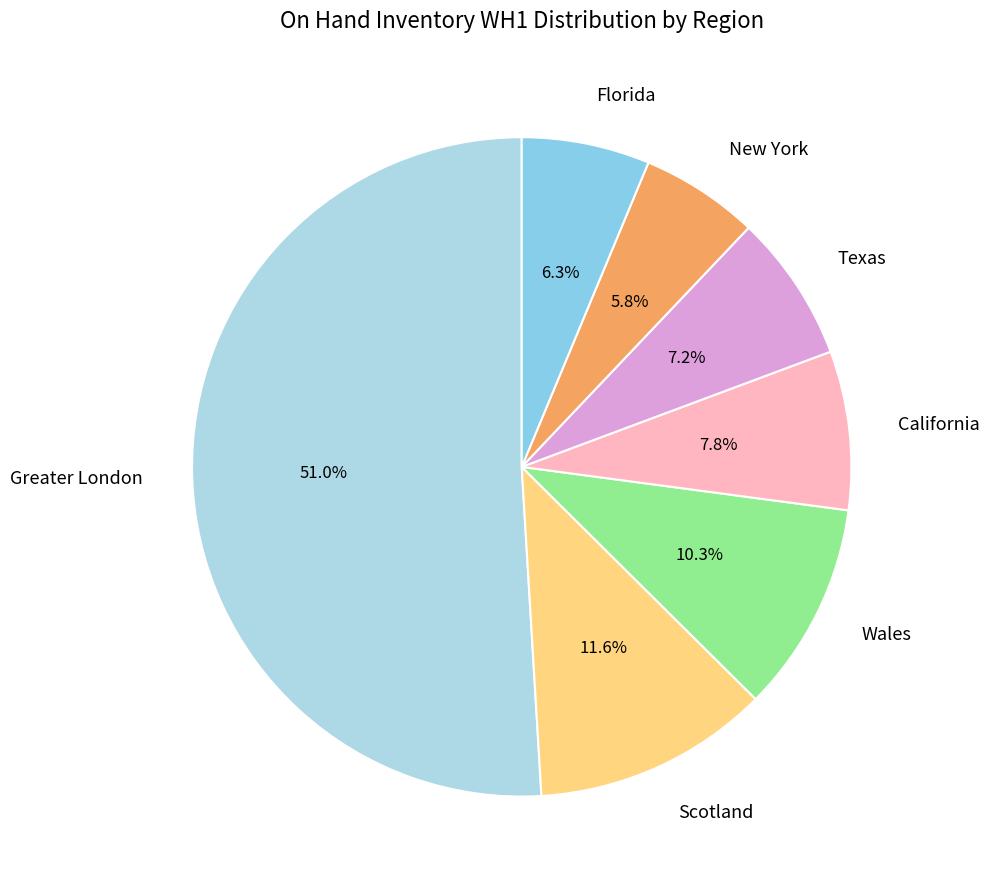

To the nearest percent, what is the combined percentage of California and Florida?

14%